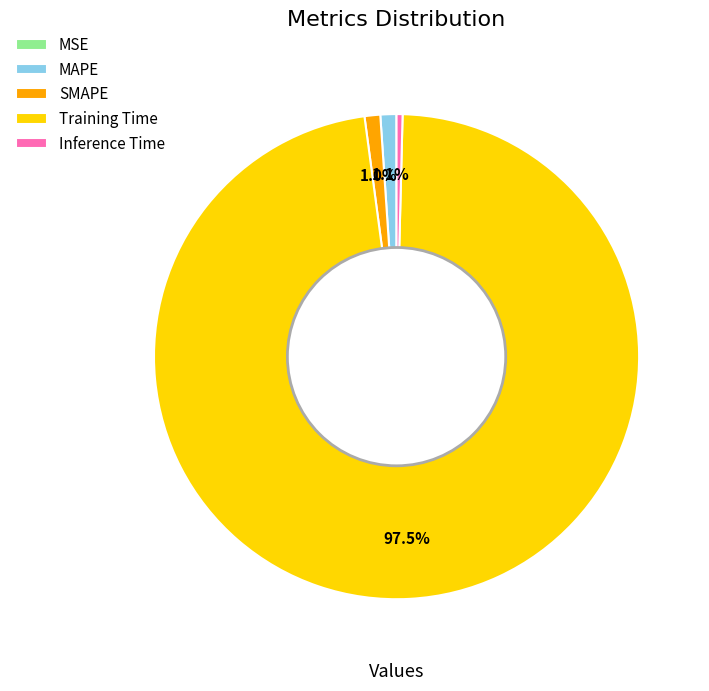

What percentage is the MAPE slice, to the nearest percent?

1%